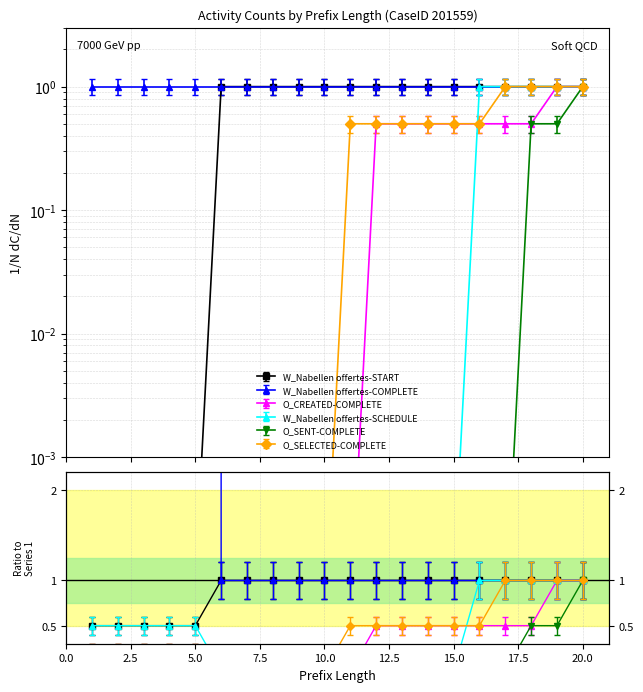

True or false: W_Nabellen offertes-SCHEDULE has more than 1 interior local peaks.

False